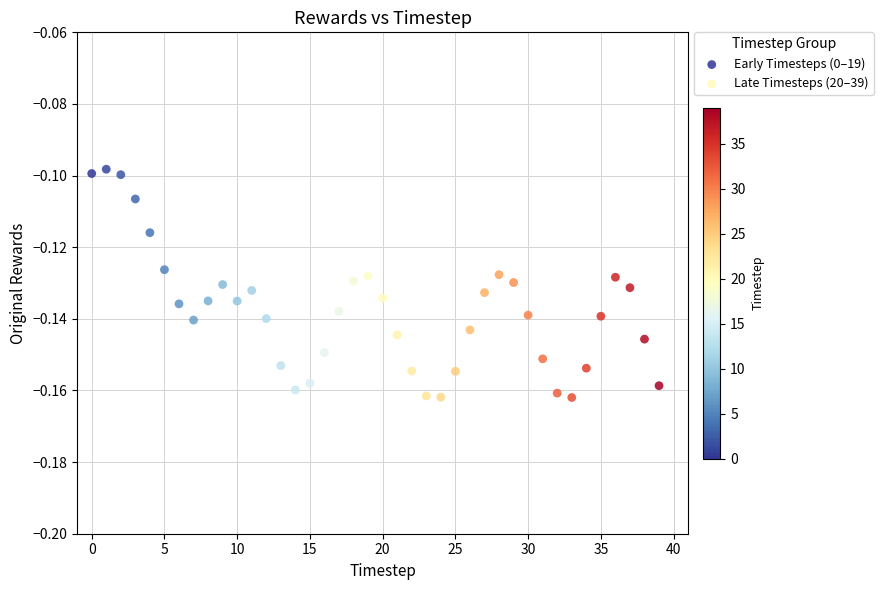

Which series reaches the minimum Y coordinate?

Late Timesteps (20–39)